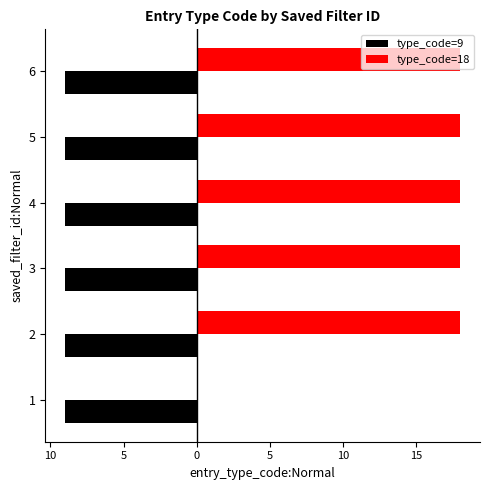

What are all the series names shown in the legend?

type_code=9, type_code=18